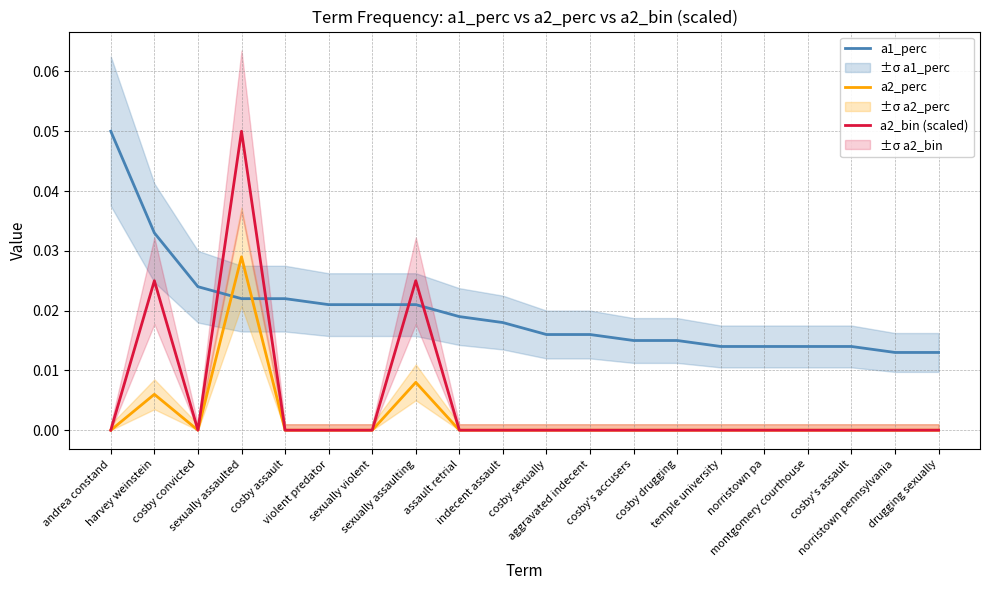

How many values in a2_bin (scaled) are above zero?

3